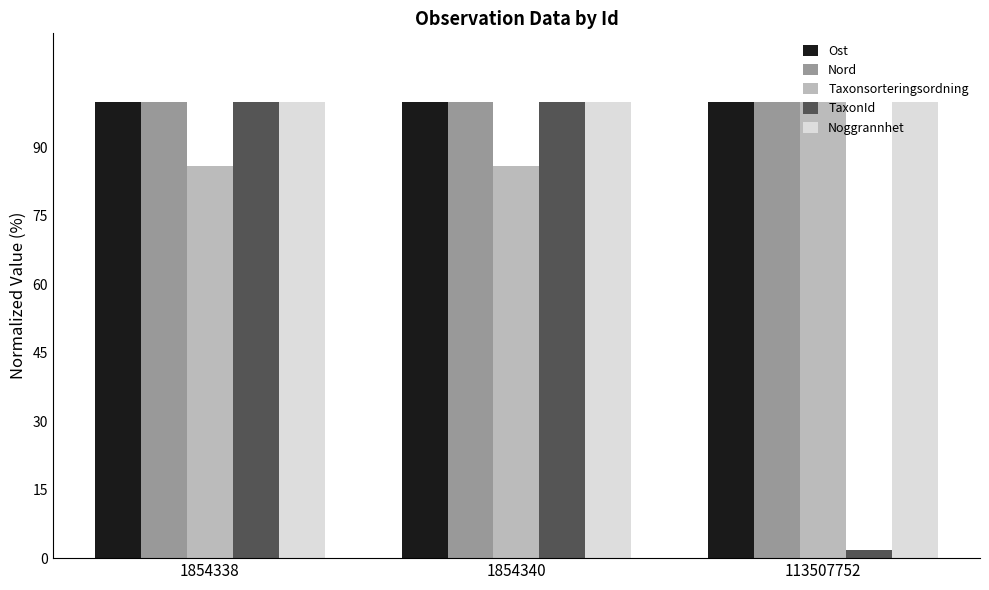

Does the chart contain any negative values?

No